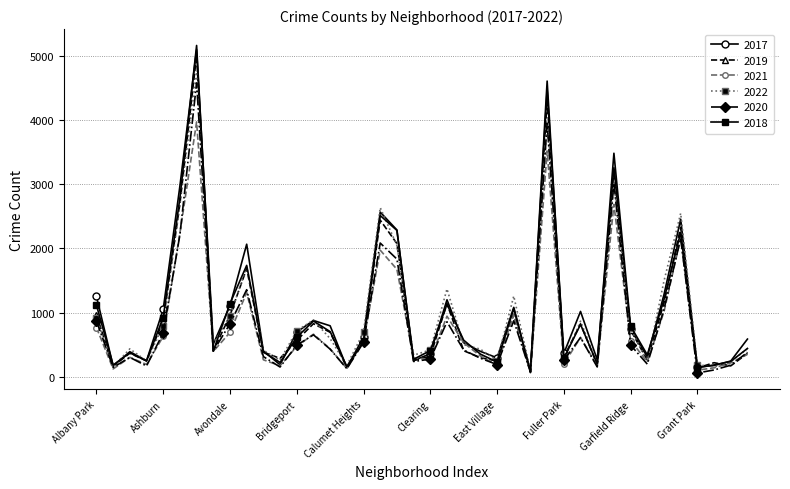

How many distinct data groups are displayed?

6